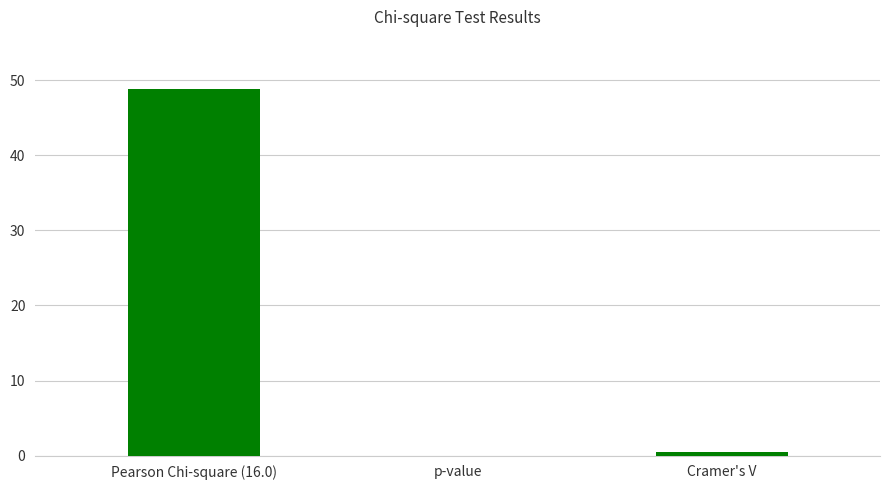

The chart shows a value of 10.8 at Pearson Chi-square (16.0). True or false?

False